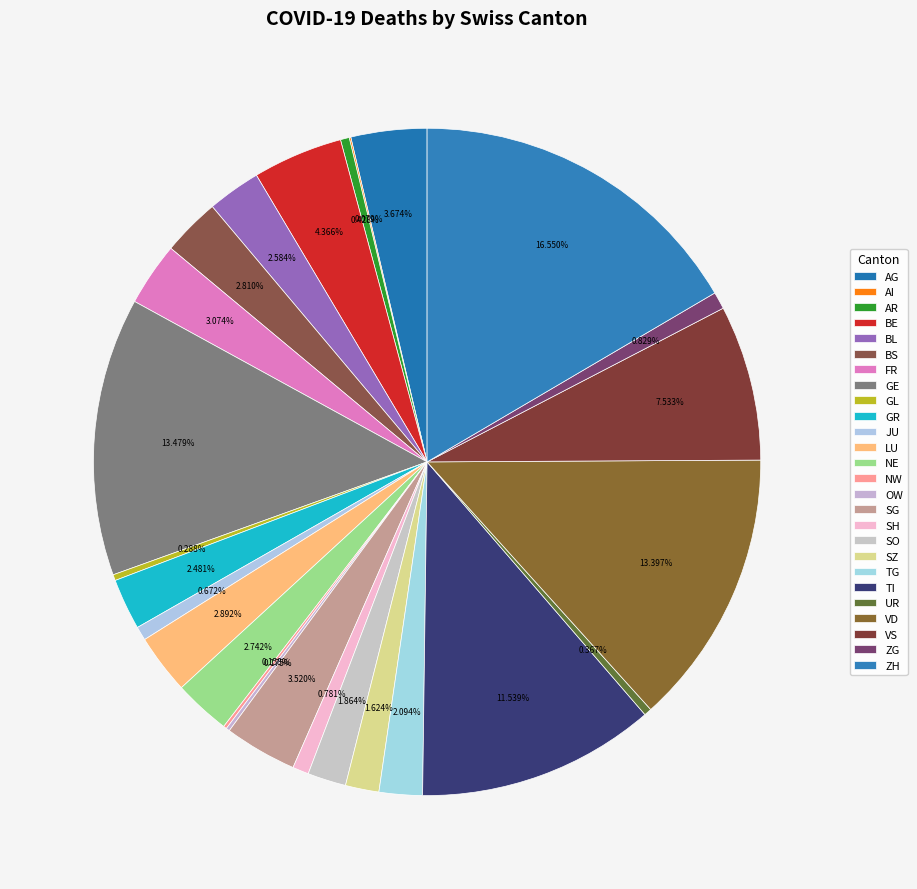

Is ZG the majority of the pie?

No